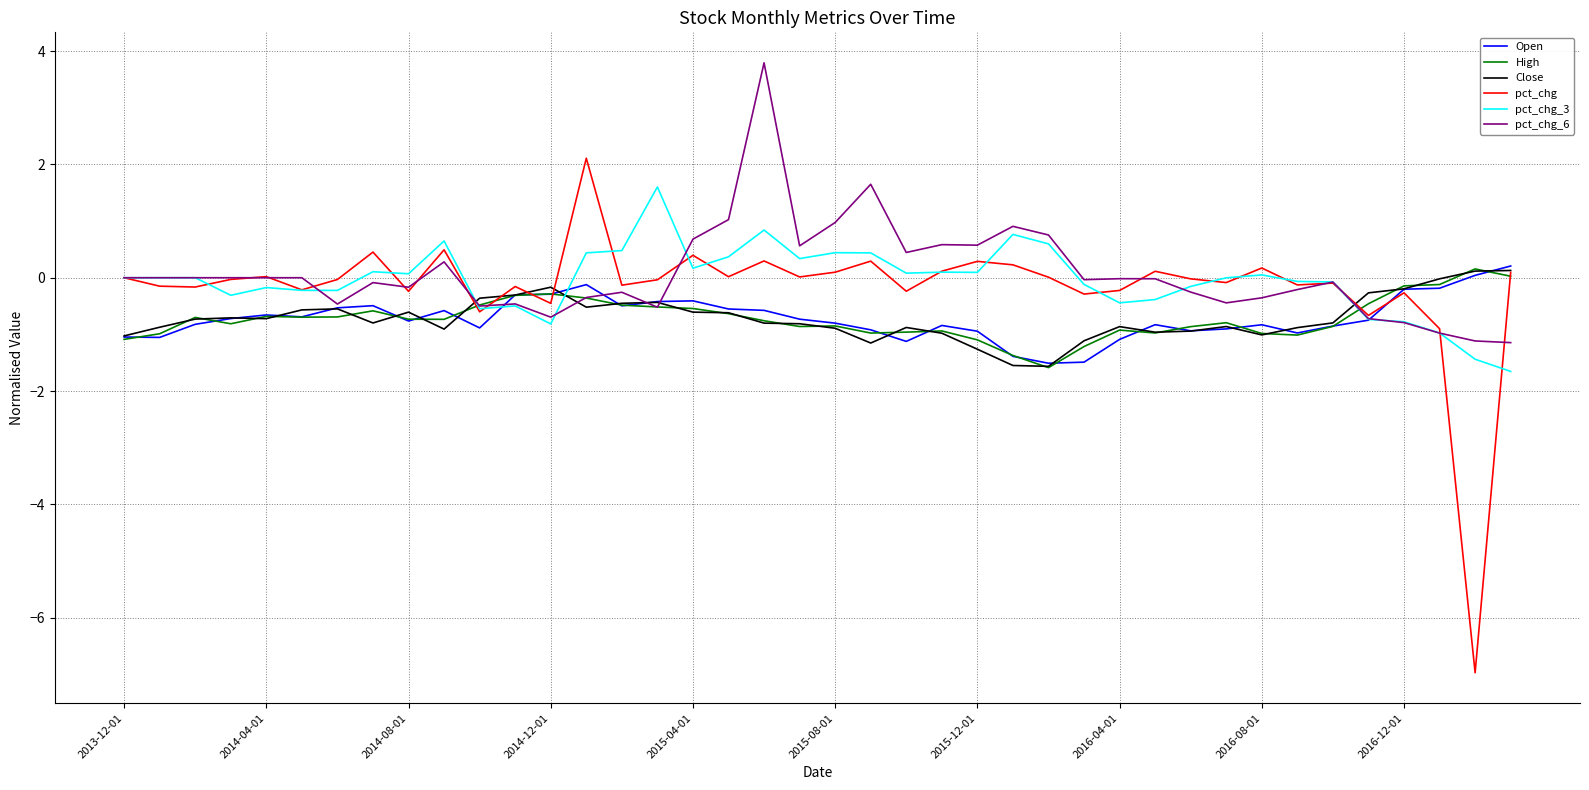

How many distinct data groups are displayed?

6